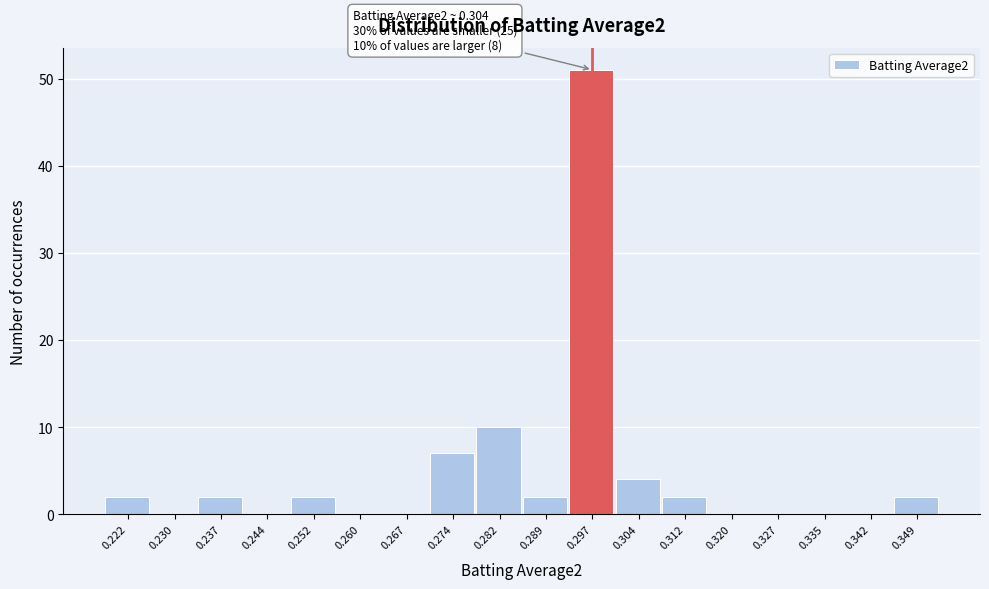

Reading right to left, list all the values displayed in this chart.

0.349=2	0.342=0	0.335=0	0.327=0	0.320=0	0.312=2	0.304=4	0.297=51	0.289=2	0.282=10	0.274=7	0.267=0	0.260=0	0.252=2	0.244=0	0.237=2	0.230=0	0.222=2